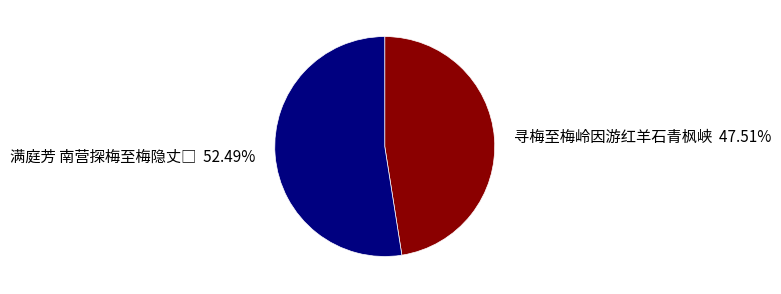

Is there any slice that represents more than half of the pie?

Yes